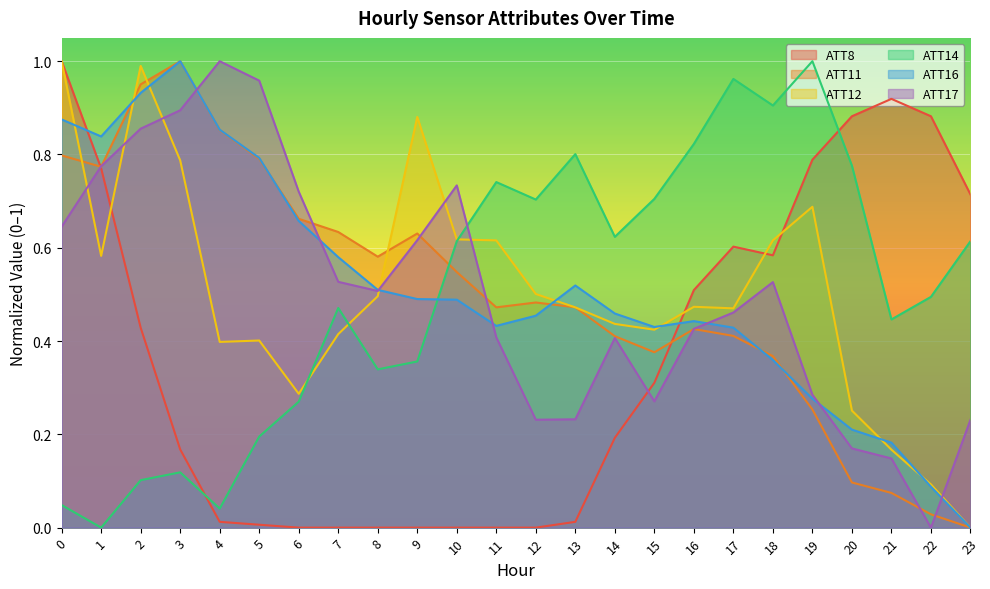

Which has a higher value, 13 or 20?

20